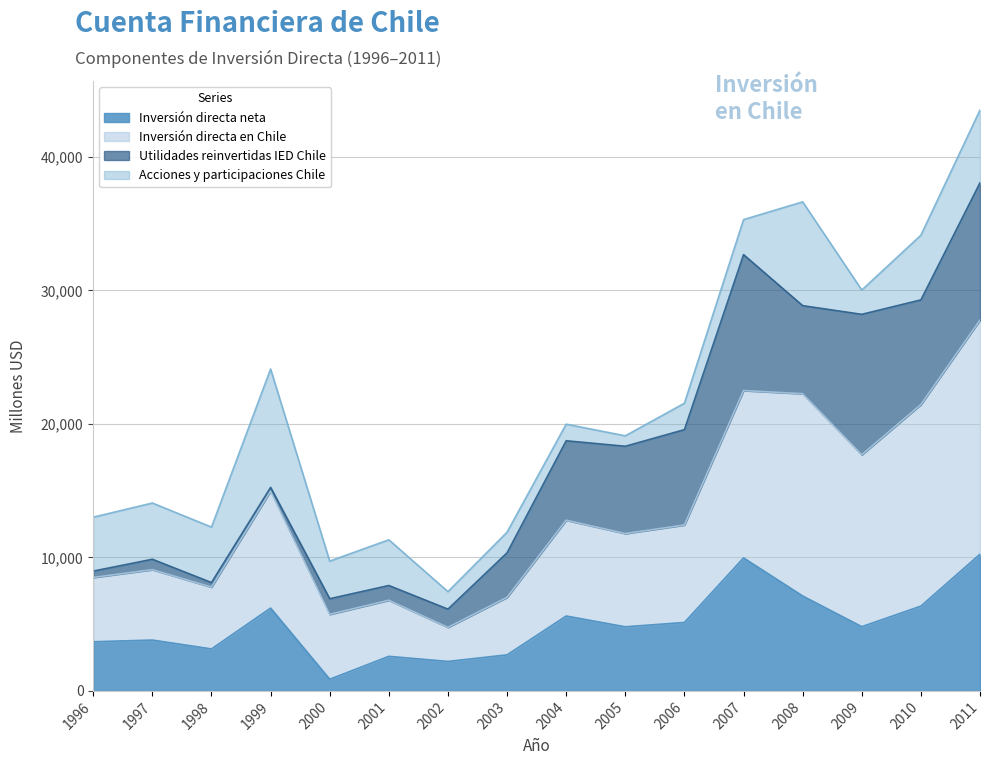

The value of Inversión directa neta at 2011 is 10239. True or false?

True